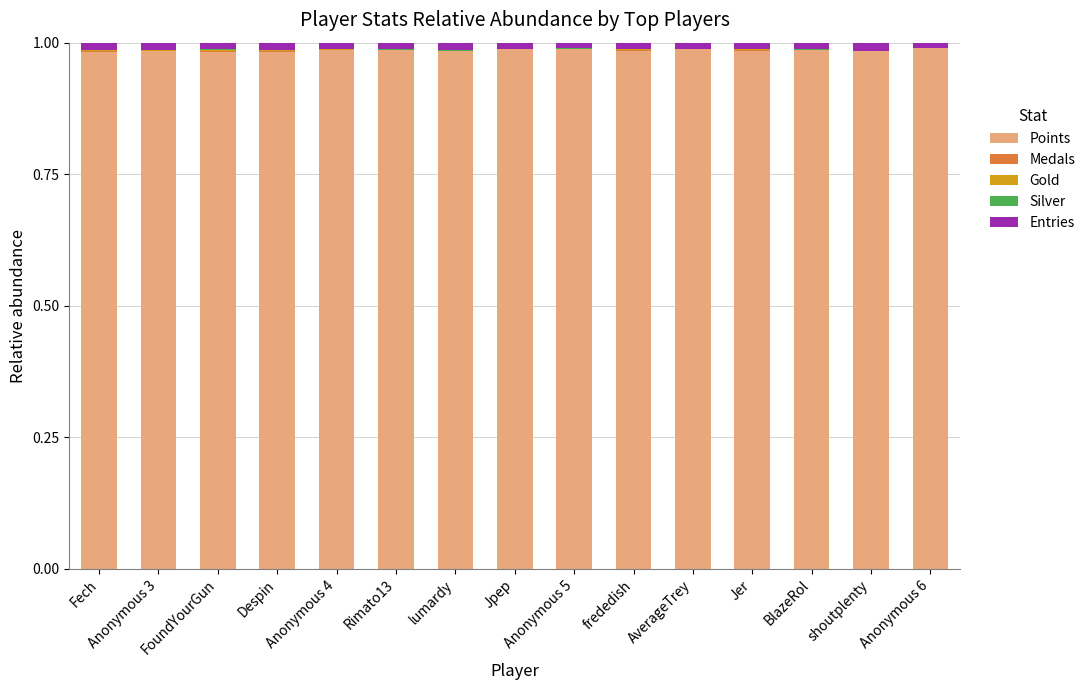

What is the label of the 12th bar from the right?

Despin